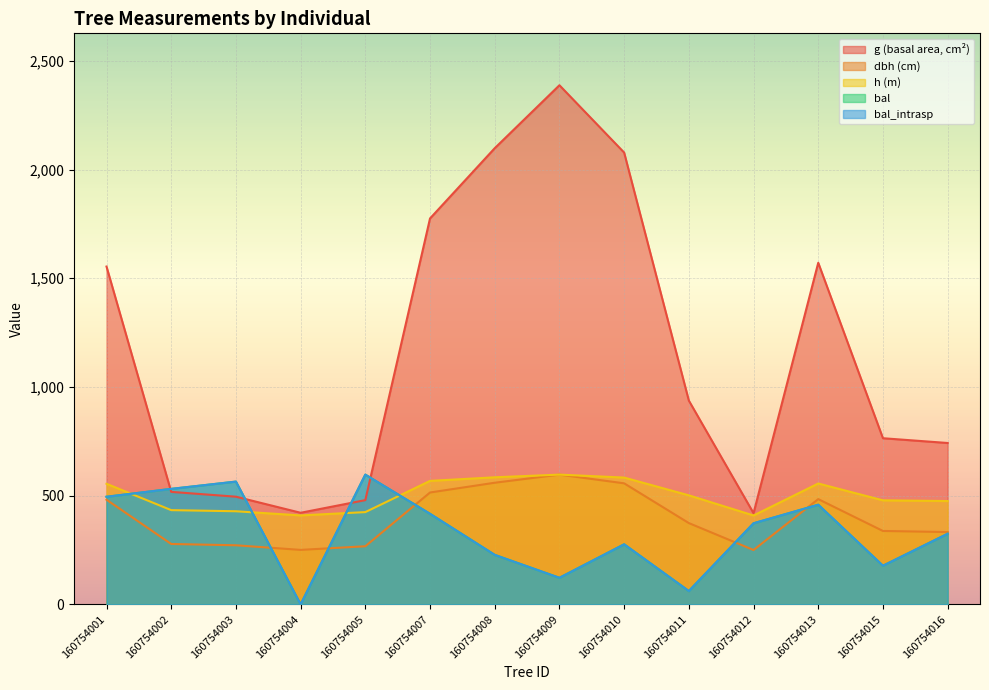

Which has a higher value, 160754009 or 160754013?

160754009